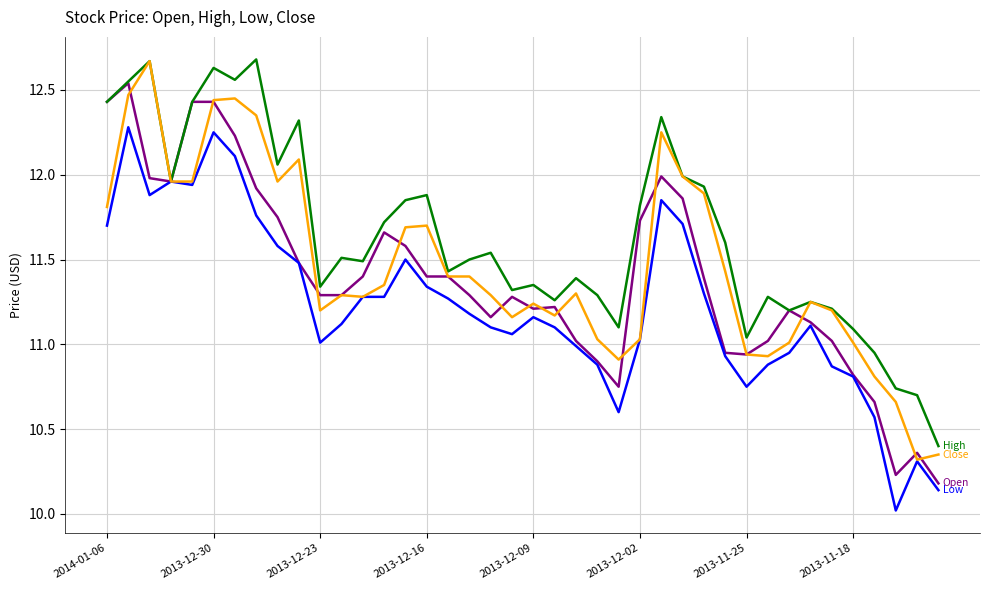

What is the minimum value shown in the chart?

10.0